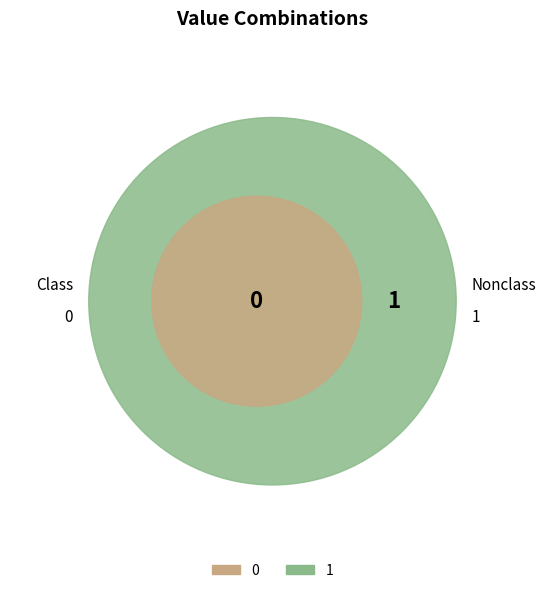

The 1 slice represents 100% of the pie. True or false?

True